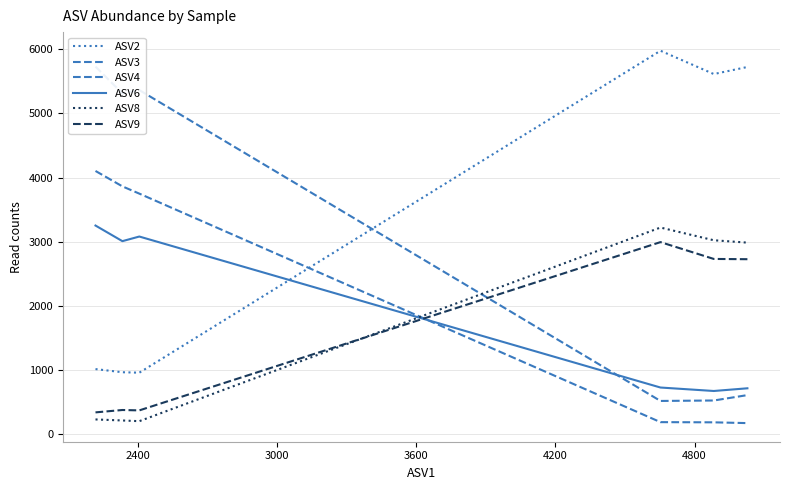

The ASV8 series shows 70 at 3000. True or false?

False